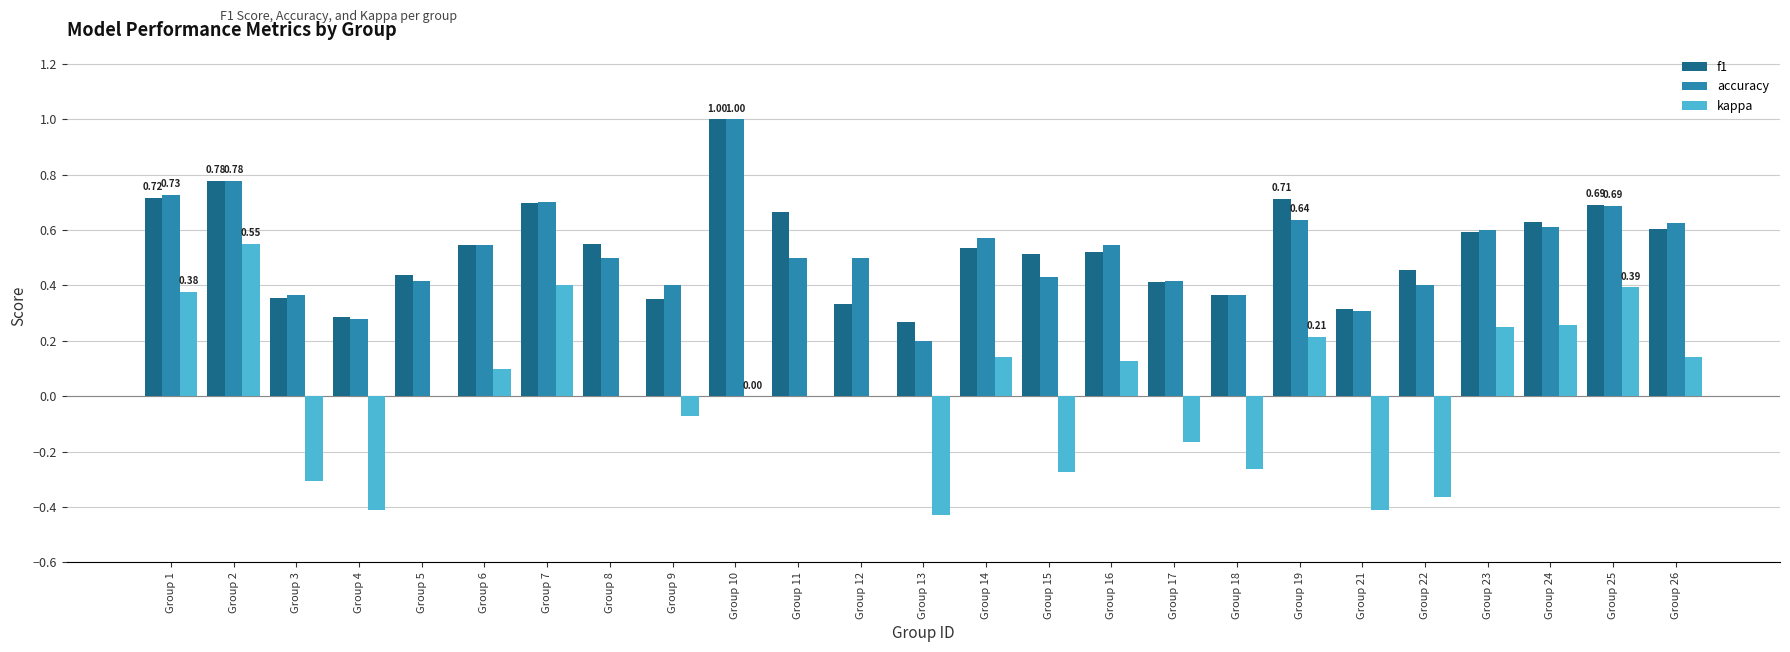

What is the maximum value shown in the chart?

1.0